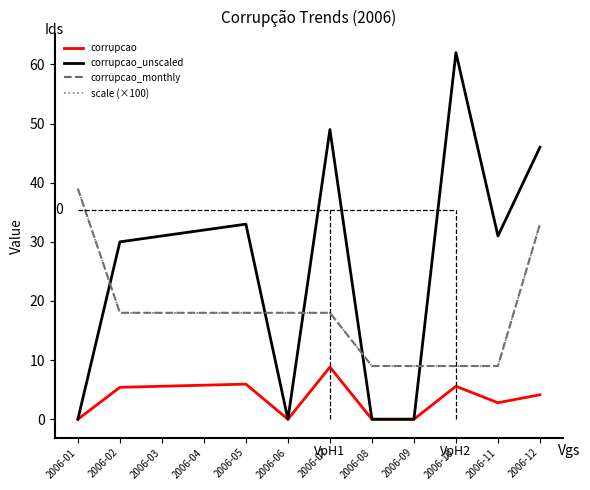

Where is the first local maximum for corrupcao_unscaled?

2006-05